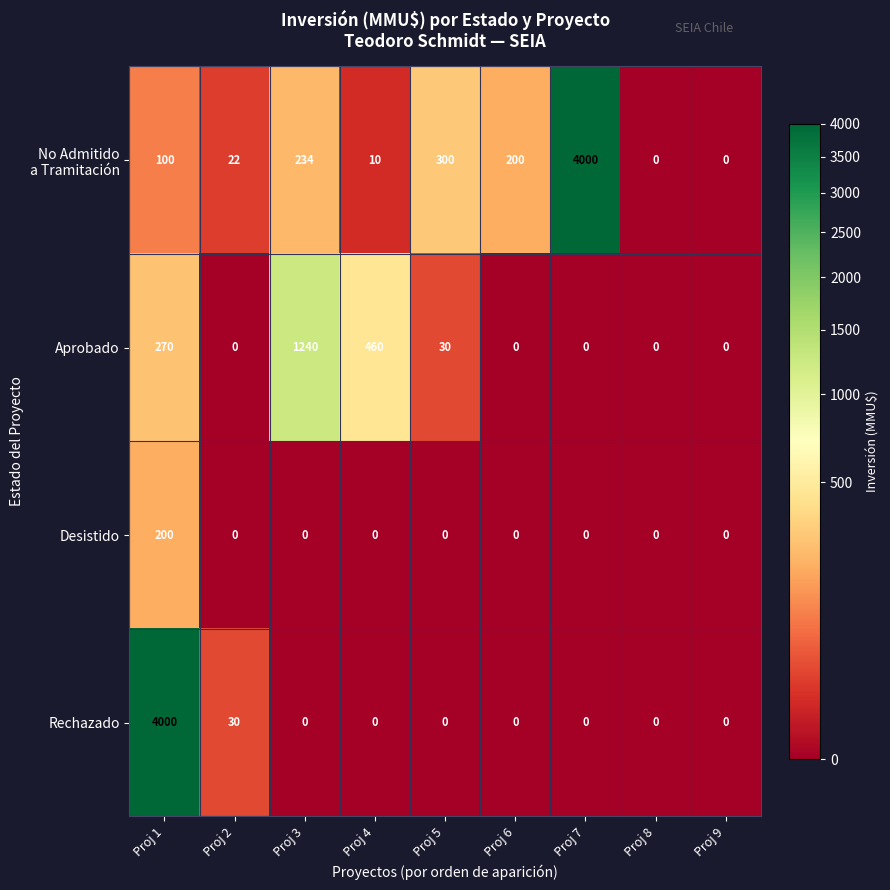

At which category is the sum across all series the highest?

Proj 1